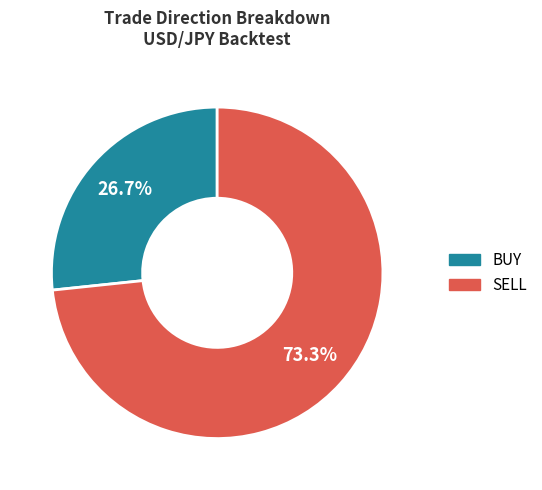

To the nearest percent, what percentage of the pie is SELL?

73%